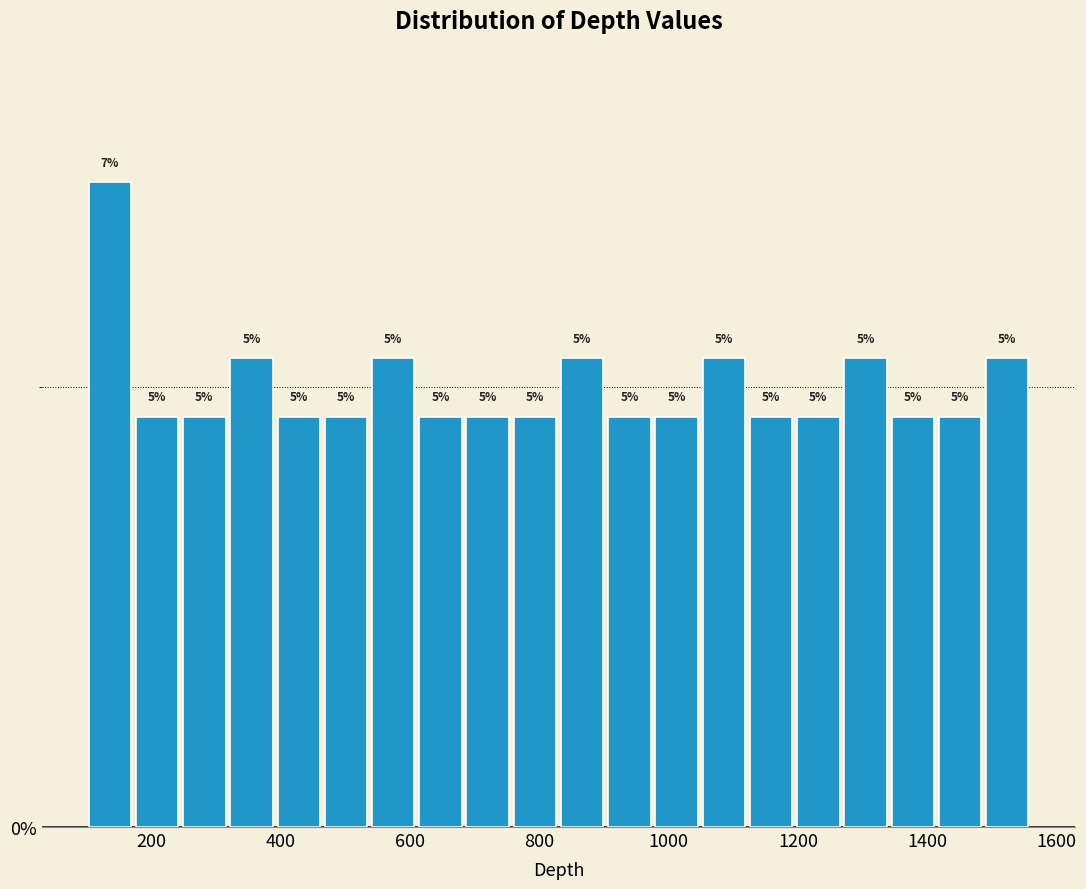

Read against the x-axis, roughly where is the centre of the tallest bar?

140